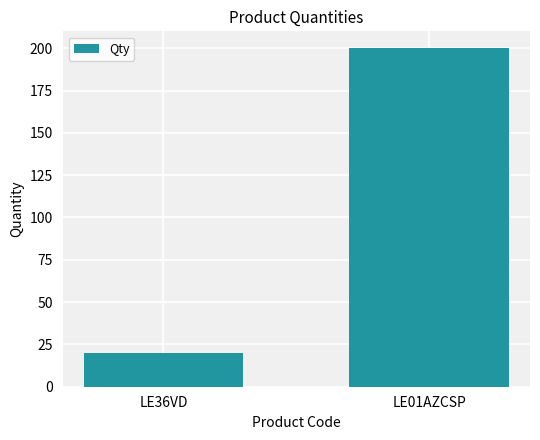

What is the label of the 2nd bar from the left?

LE01AZCSP